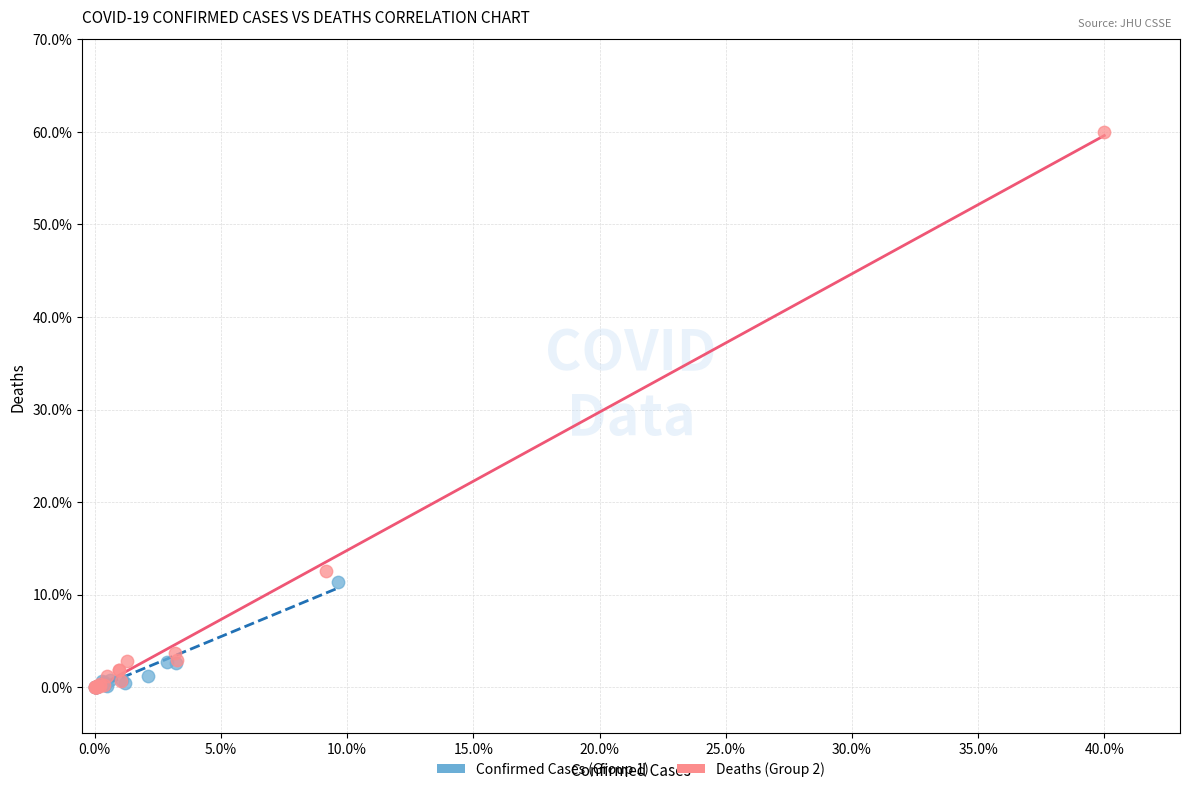

What are all the series names shown in the legend?

Confirmed Cases (Group 1), Deaths (Group 2)